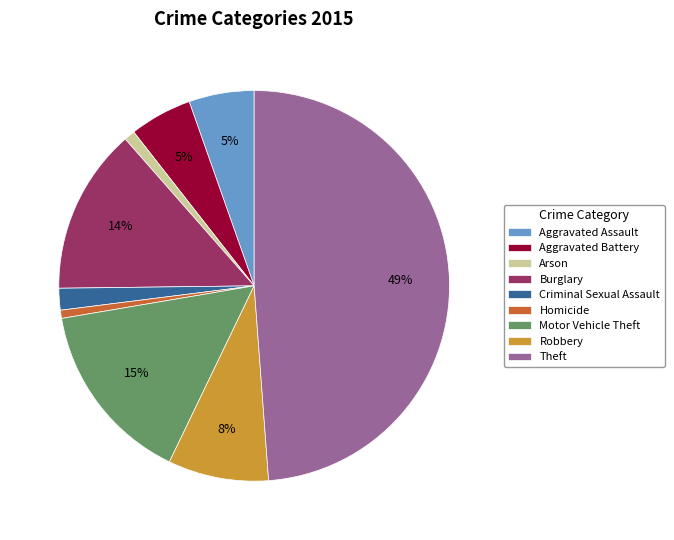

Do Aggravated Assault and Homicide together represent more than half of the pie?

No